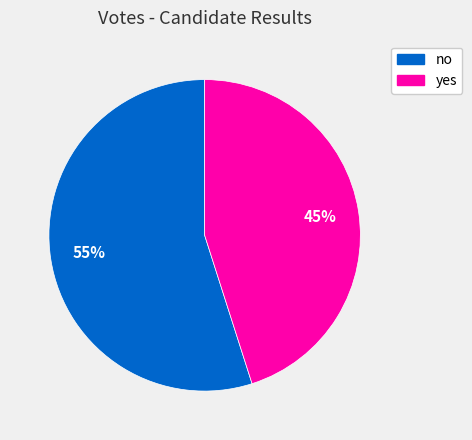

What is the smallest slice in the pie chart?

yes